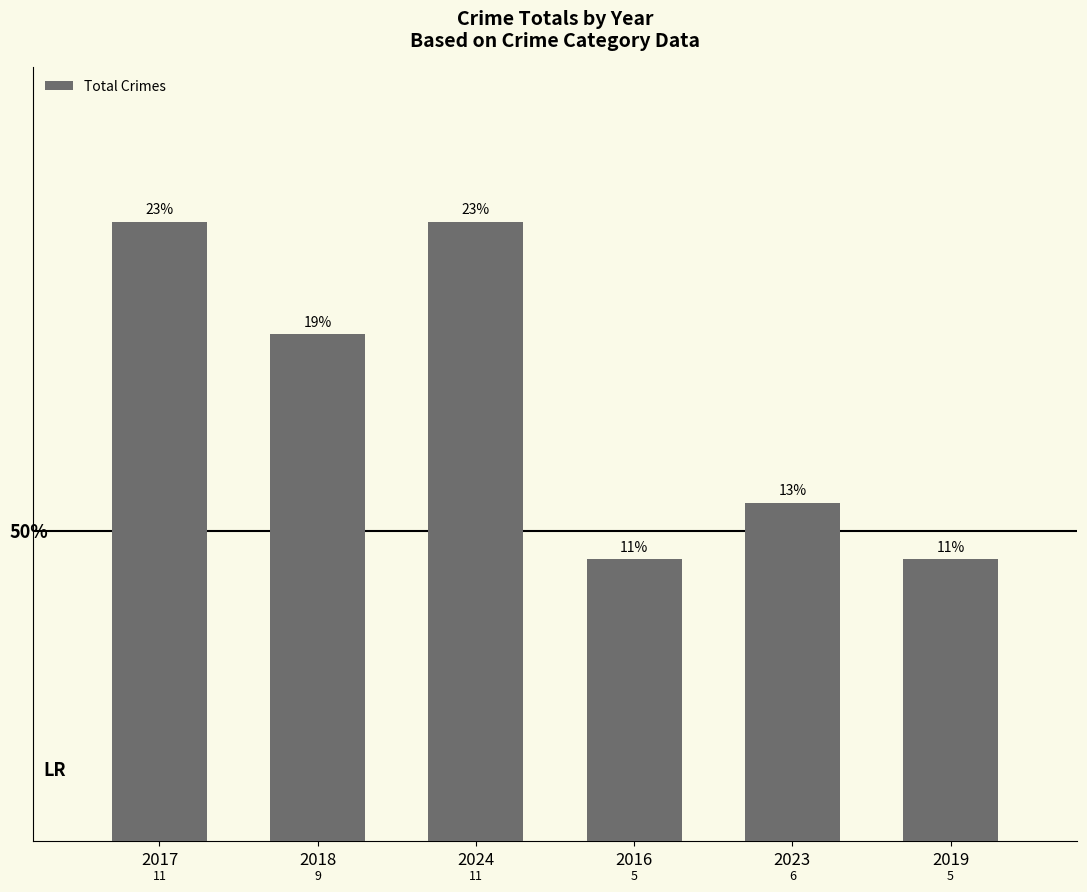

What is the maximum value shown in the chart?

11